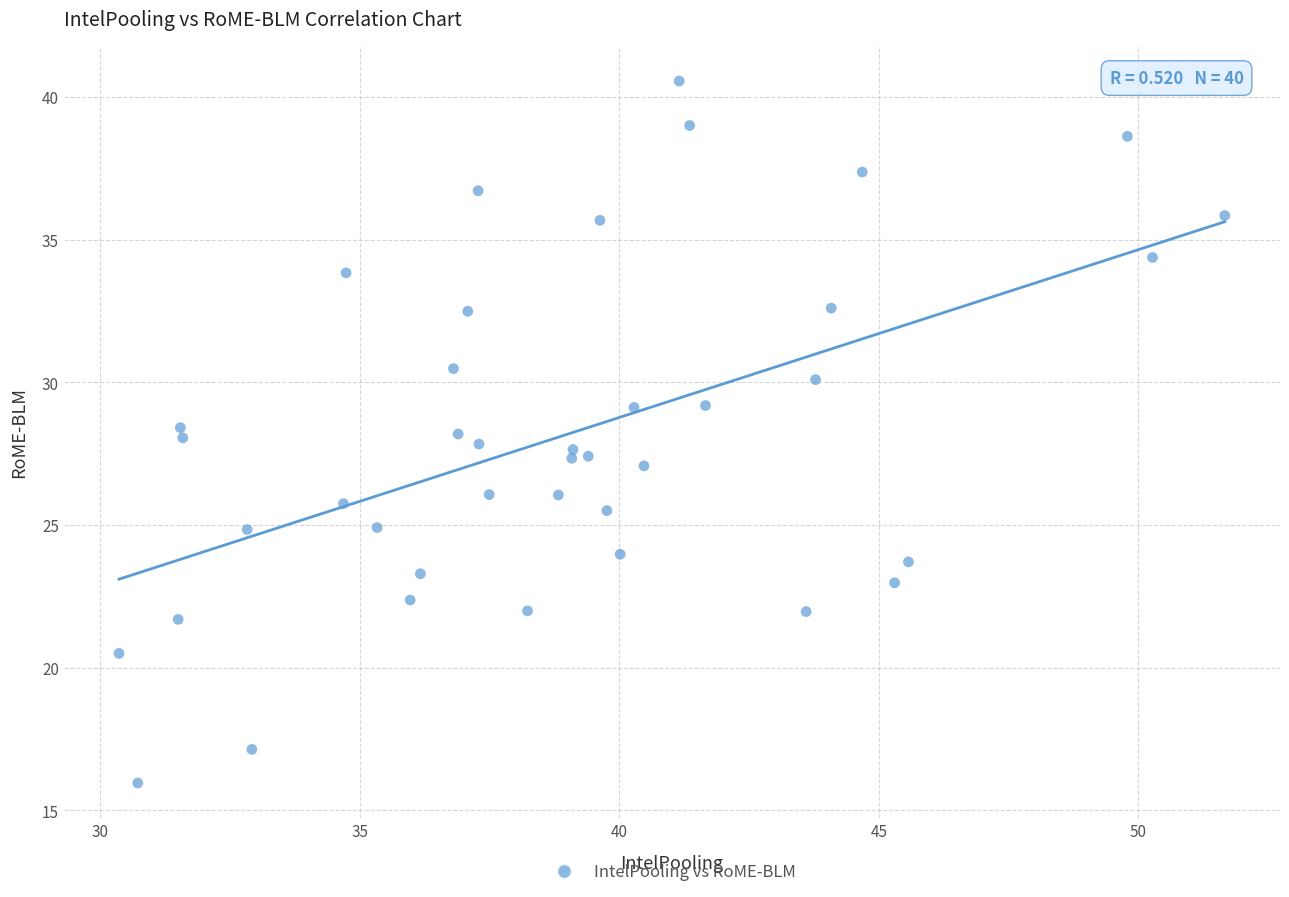

What is the range of X values (max minus min)?

21.3